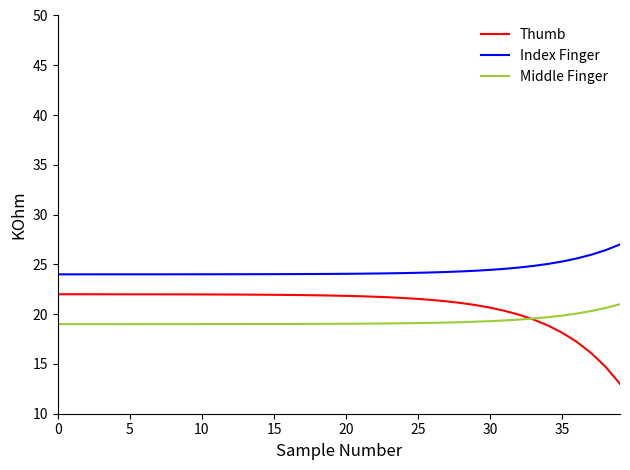

List the series in order of their overall mean, highest first.

Index Finger, Thumb, Middle Finger